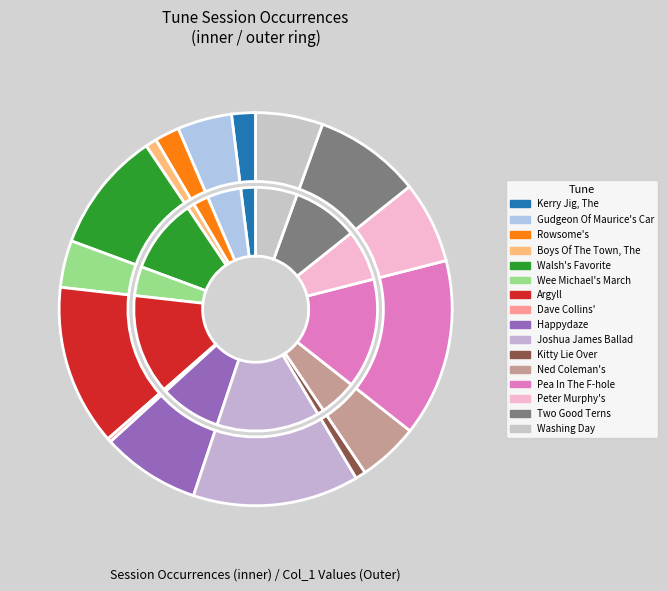

How many segments does this pie chart have?

16